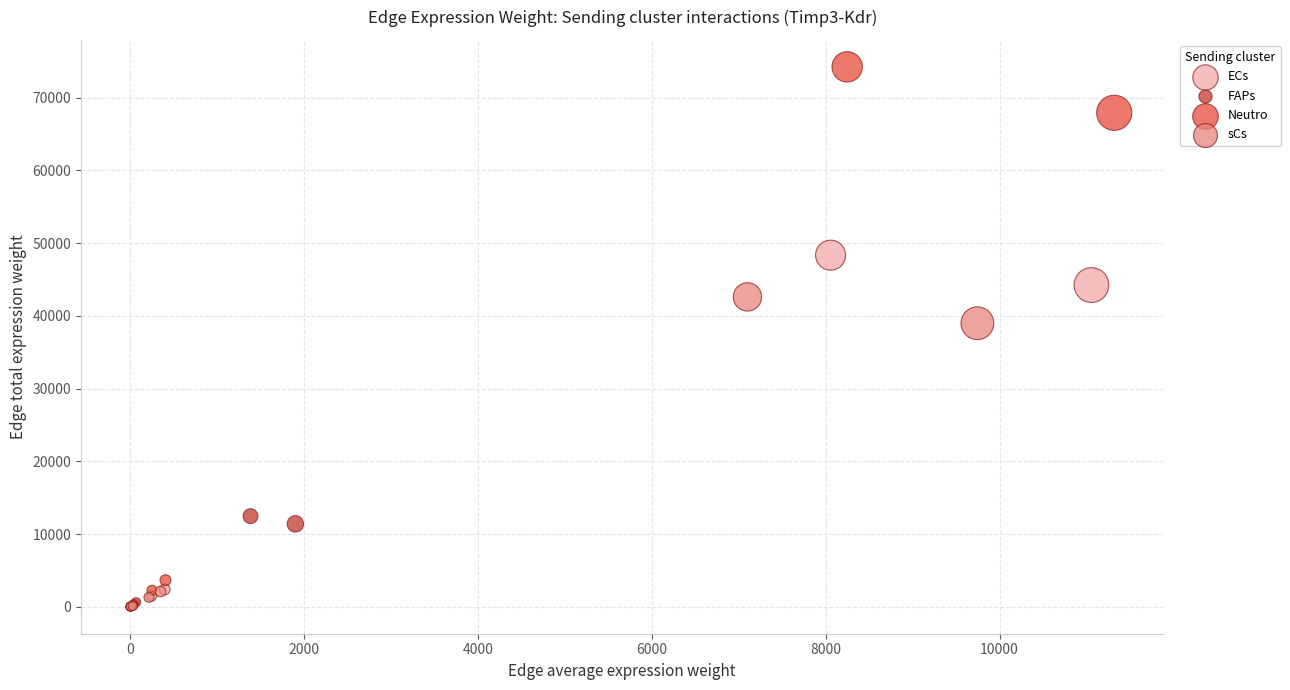

Which series has the widest spread of Y values?

Neutro